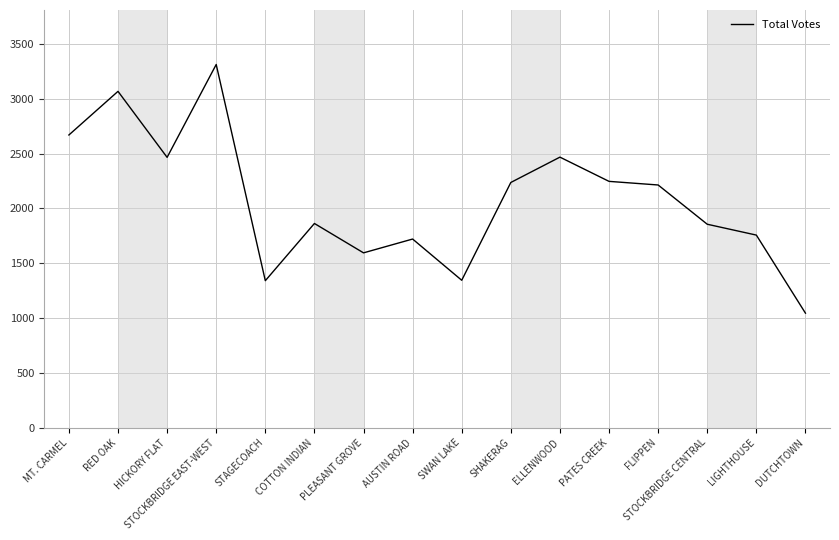

What is the ratio of the value at ELLENWOOD to the value at STAGECOACH?

1.8